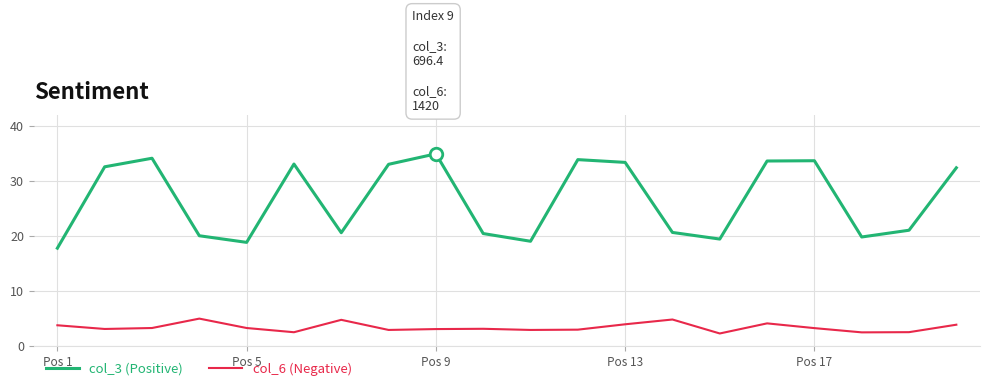

True or false: col_6 (Negative) and col_3 (Positive) cross at least once.

False